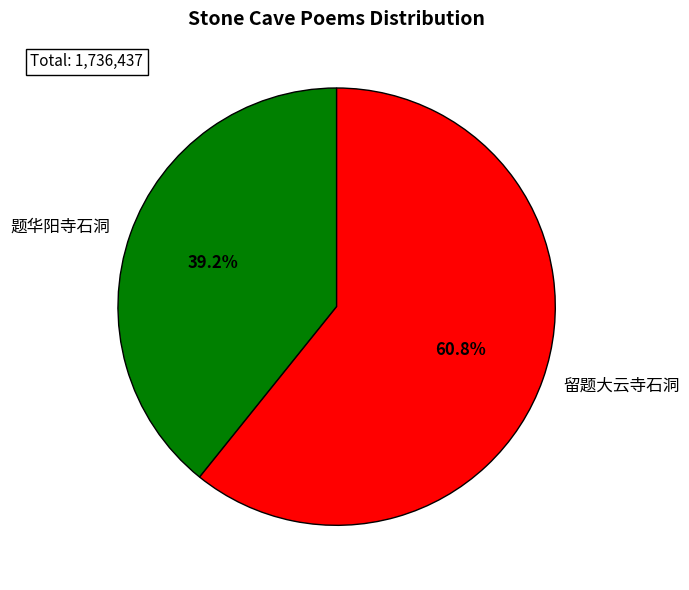

To the nearest percent, what percentage of the pie is 留题大云寺石洞?

61%